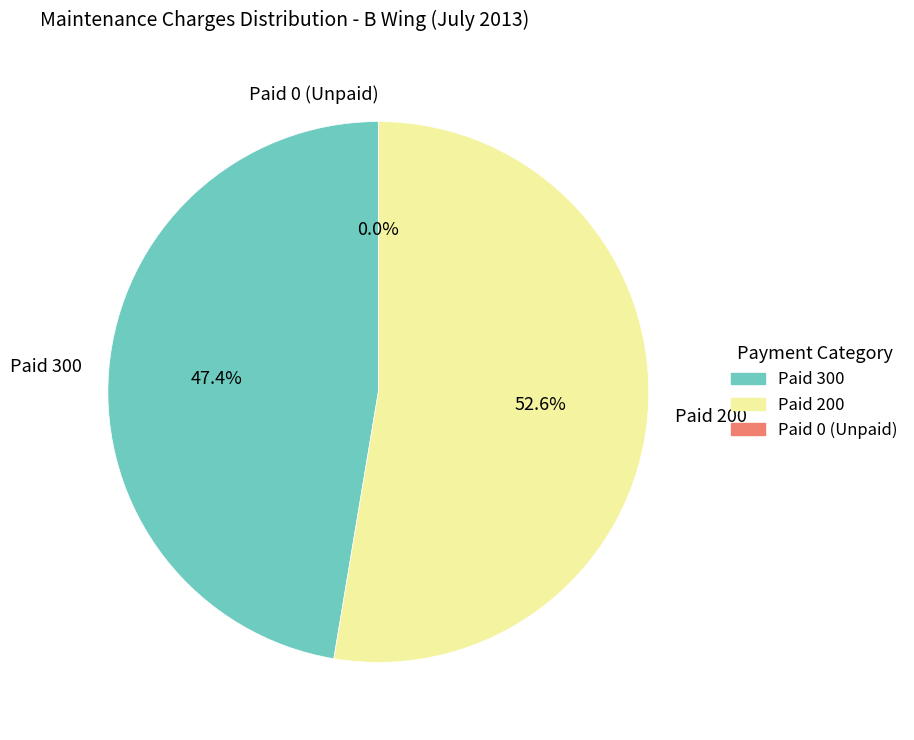

Does Flat 30 account for over 50% of the chart?

No